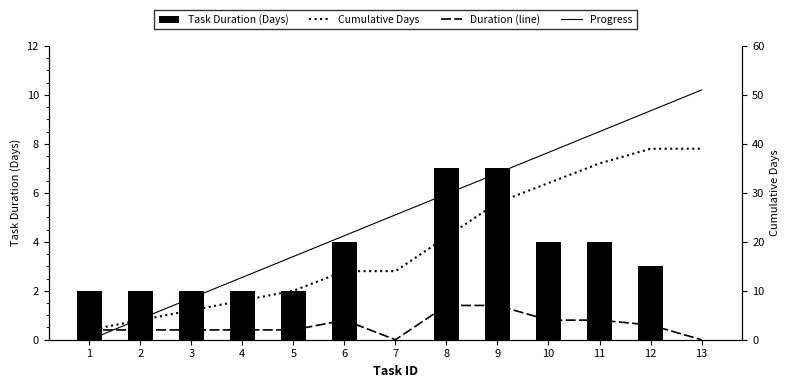

List the labels in order of Progress value, largest first.

13, 12, 11, 10, 9, 8, 7, 6, 5, 4, 3, 2, 1